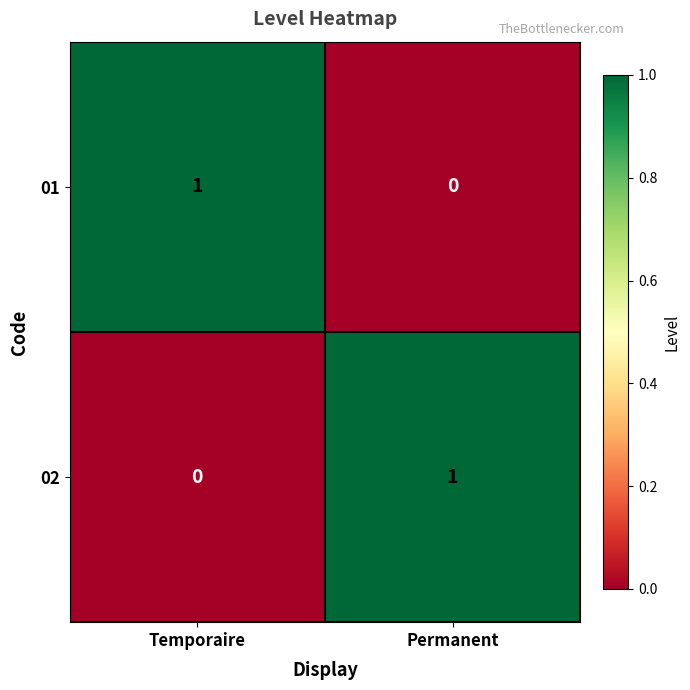

Is the value of 01 at Permanent greater than the value of 02 at Permanent?

No